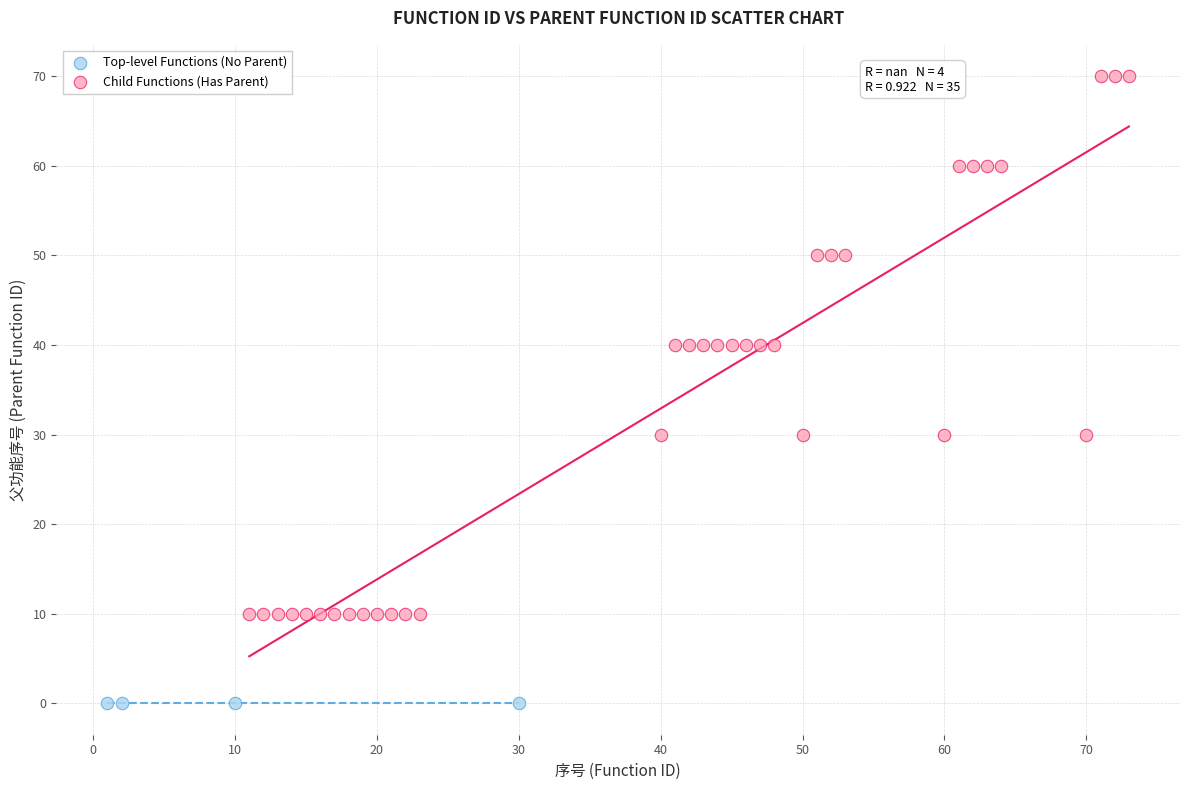

Which series reaches the maximum Y coordinate?

Child Functions (Has Parent)